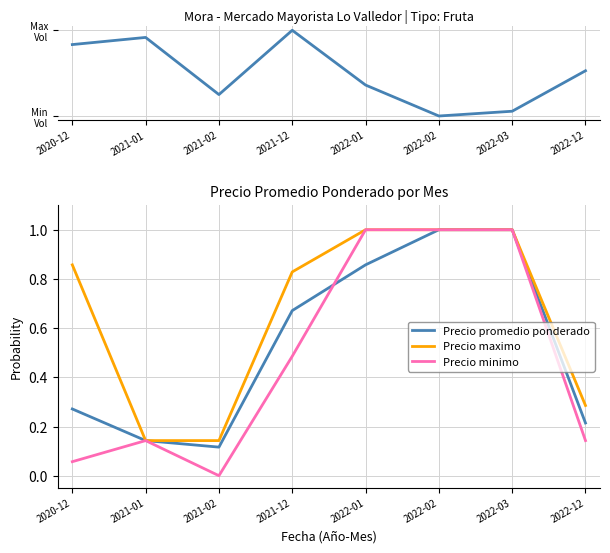

How many data points in Volumen are above 1100?

3